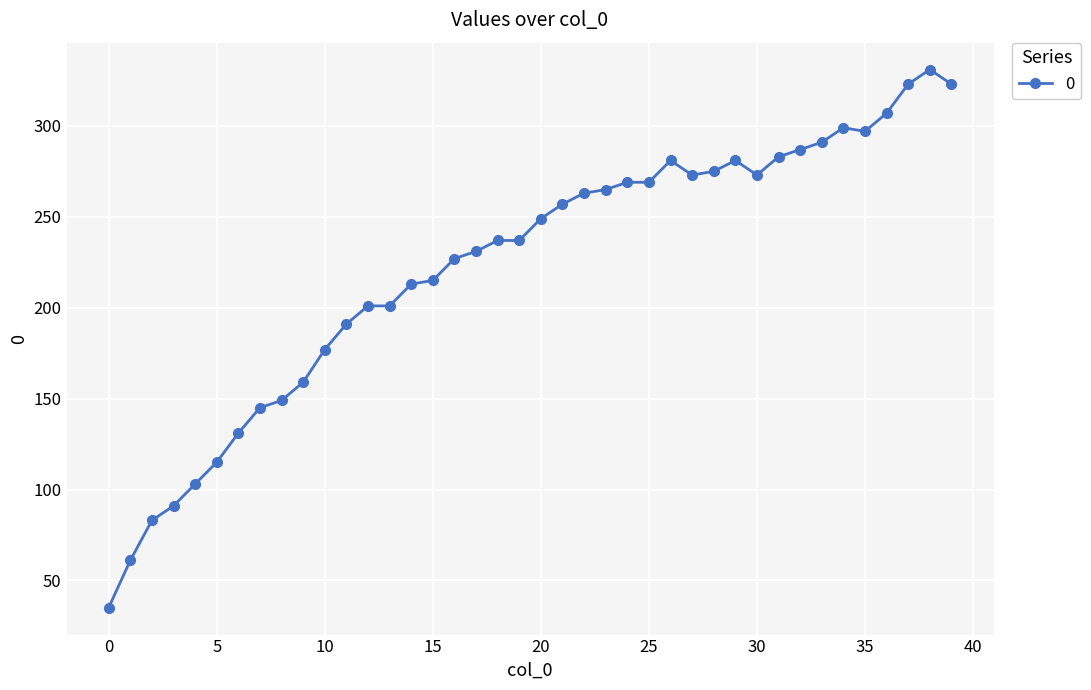

What is the greatest value displayed?

331